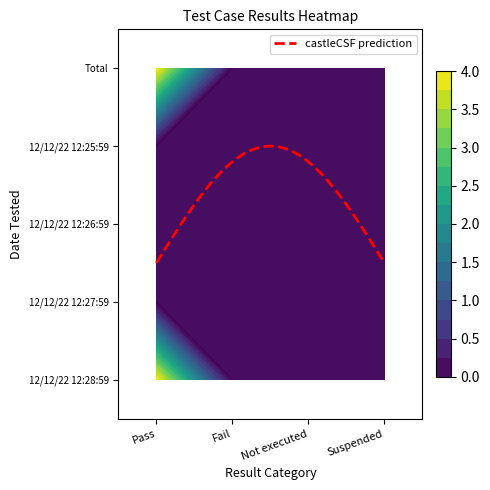

Between Pass and Fail, which series saw the biggest shift?

12/12/22 12:28:59